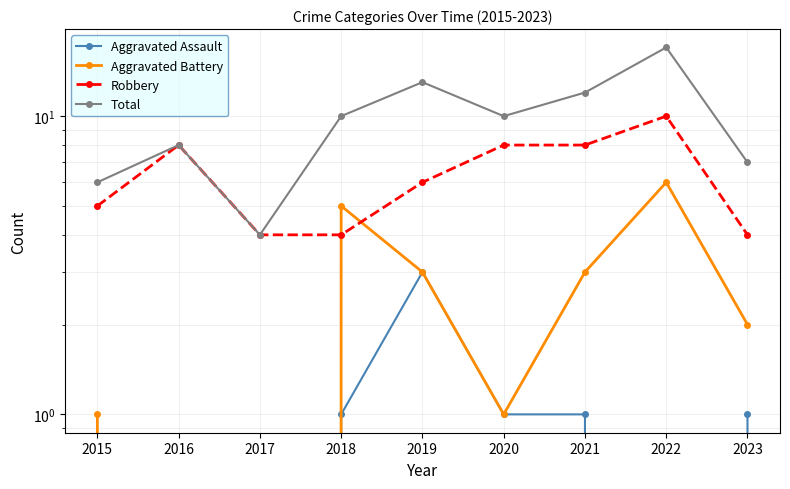

What is the total value across all series at 2022?

33